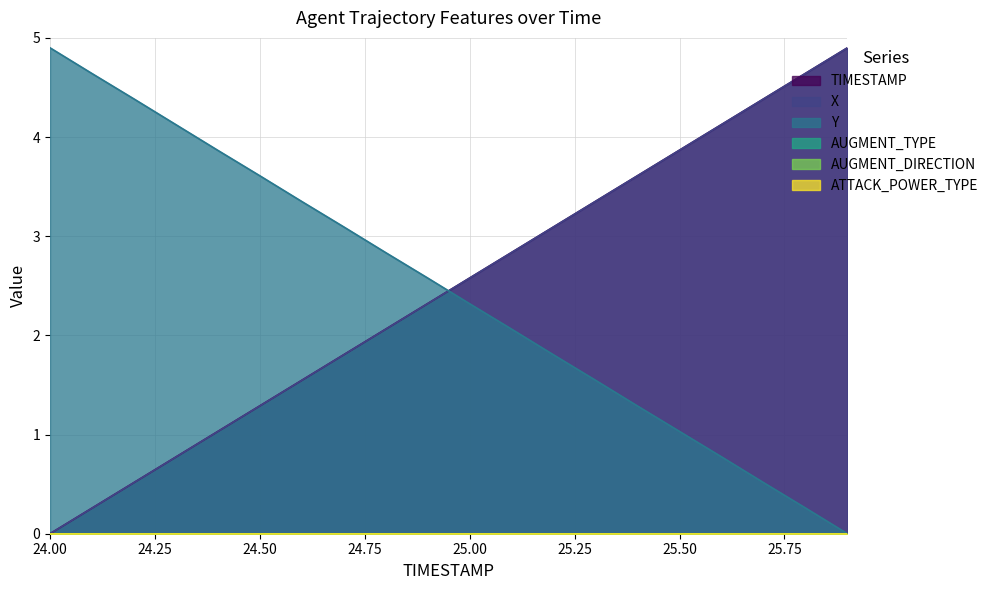

Where does the X series first go above 2?

24.8